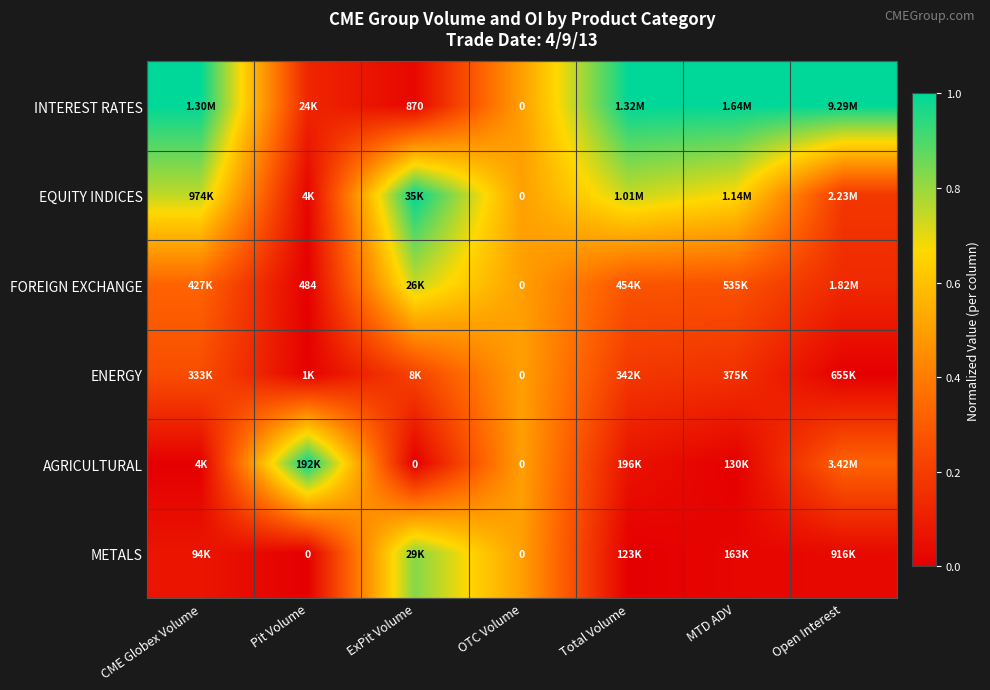

Where is METALS nearest to the value 0?

Pit Volume